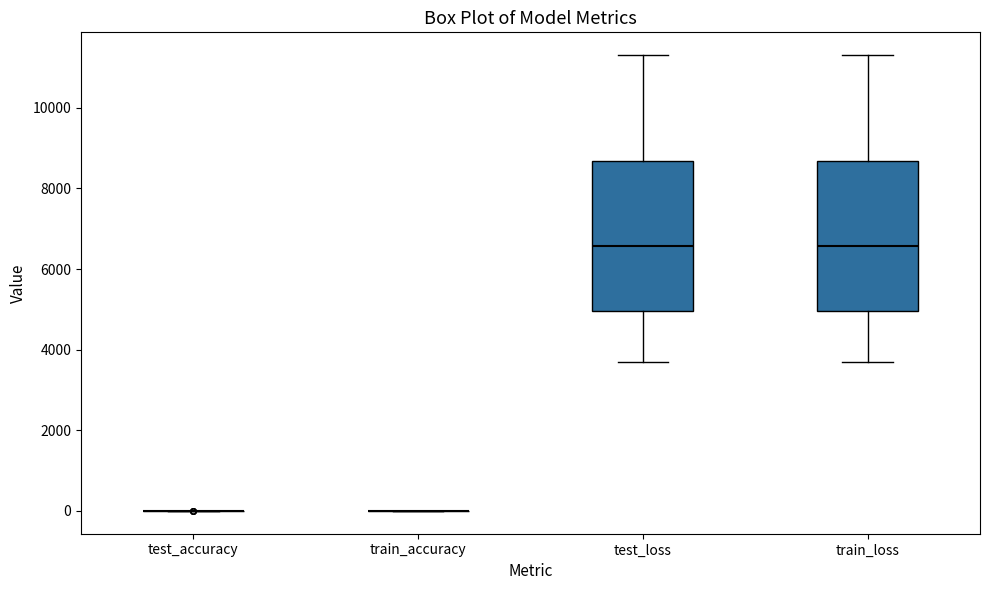

Reading left to right, transcribe this box plot: for each box, give where its median line is, the range the box spans, and where its two whiskers end, as read against the y-axis. The values are not printed on the chart, so give them approximately, as read against the axis.

test_accuracy: box collapsed to a line at 0, whiskers 0 to 0
train_accuracy: box collapsed to a line at 0, whiskers 0 to 0
test_loss: median 6600, box 5000 to 8600, whiskers 3800 to 11400
train_loss: median 6600, box 5000 to 8600, whiskers 3800 to 11400